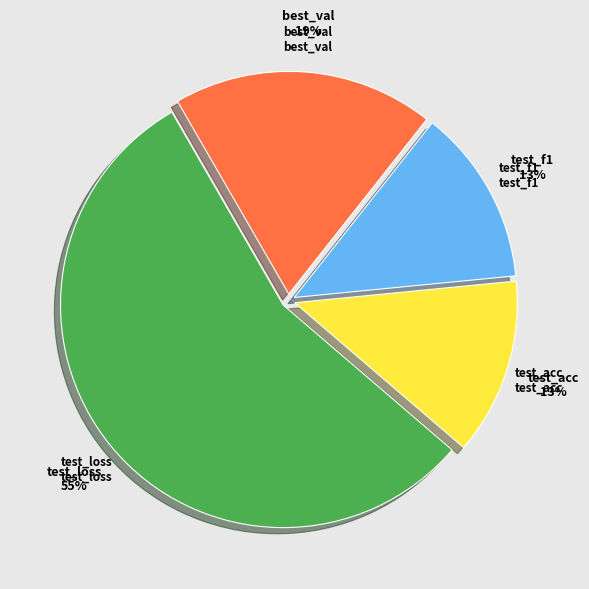

To the nearest percent, what is the average slice percentage?

25%